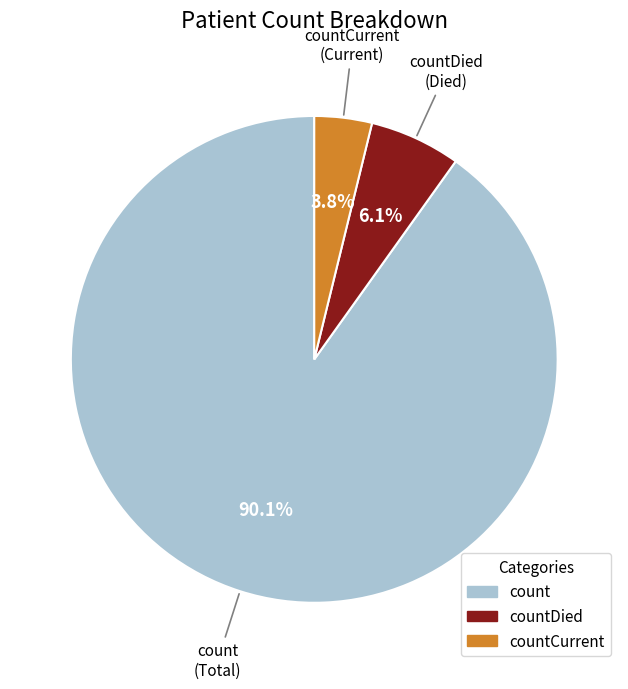

Is there a majority slice in this chart?

Yes